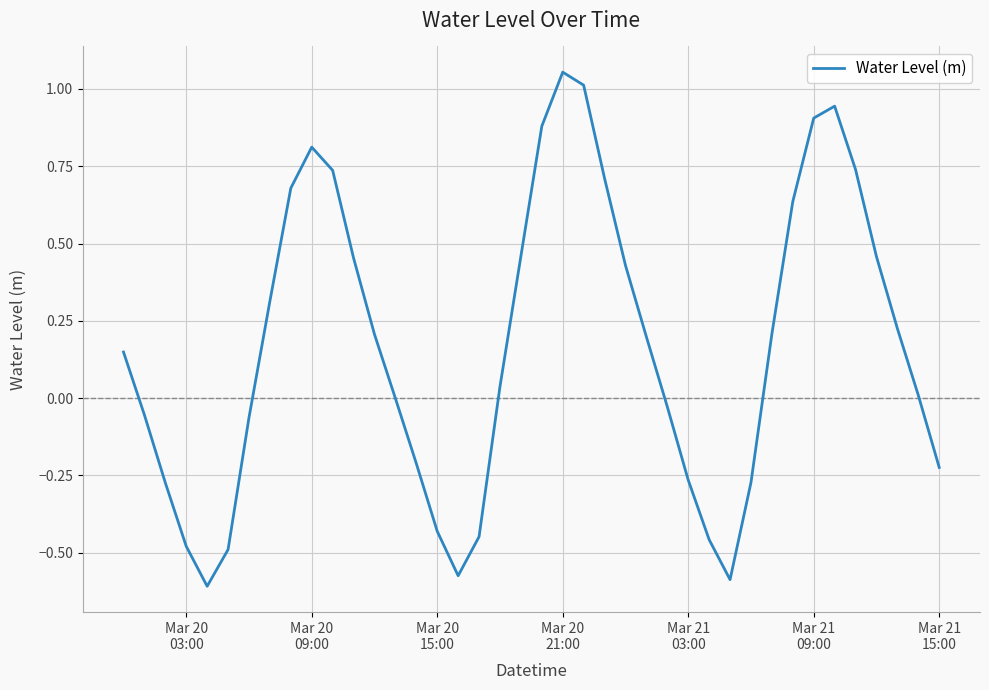

What is the difference between the maximum and minimum values?

1.7